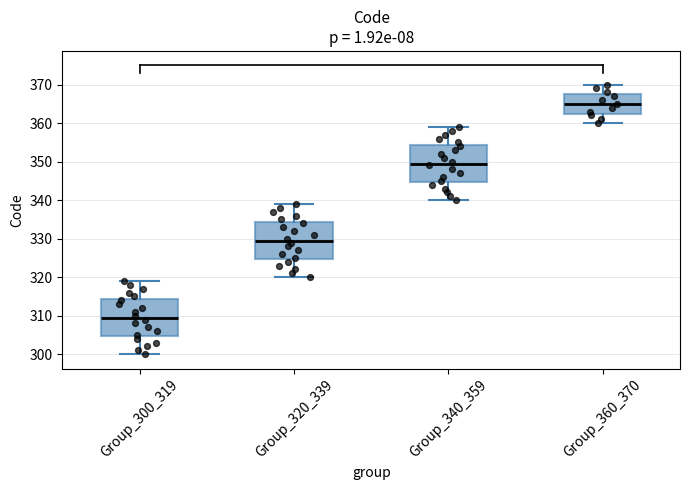

Reading left to right, transcribe this box plot: for each box, give where its median line is, the range the box spans, and where its two whiskers end, as read against the y-axis. The values are not printed on the chart, so give them approximately, as read against the axis.

Group_300_319: median 310, box 305 to 314, whiskers 300 to 319
Group_320_339: median 330, box 325 to 334, whiskers 320 to 339
Group_340_359: median 350, box 345 to 354, whiskers 340 to 359
Group_360_370: median 365, box 363 to 368, whiskers 360 to 370